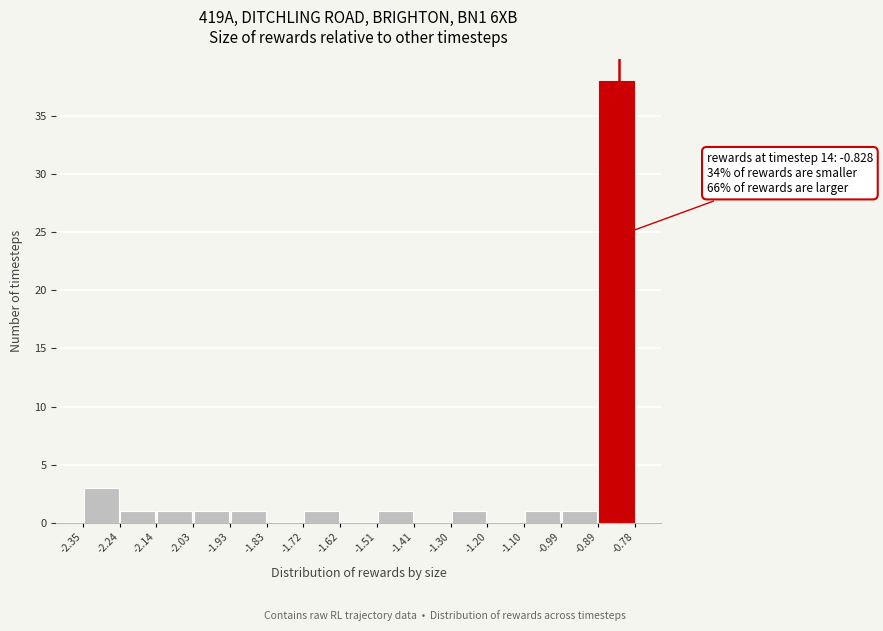

Which range on the x-axis has the tallest bar?

-0.89 to -0.78